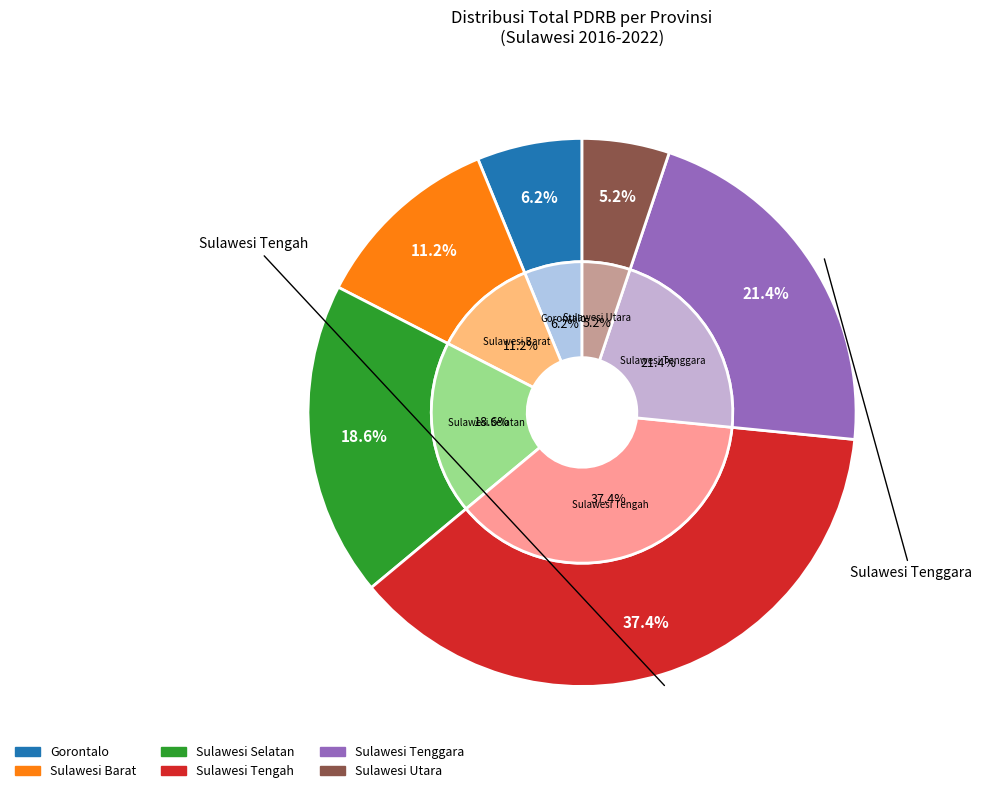

Is Sulawesi Barat the majority of the pie?

No